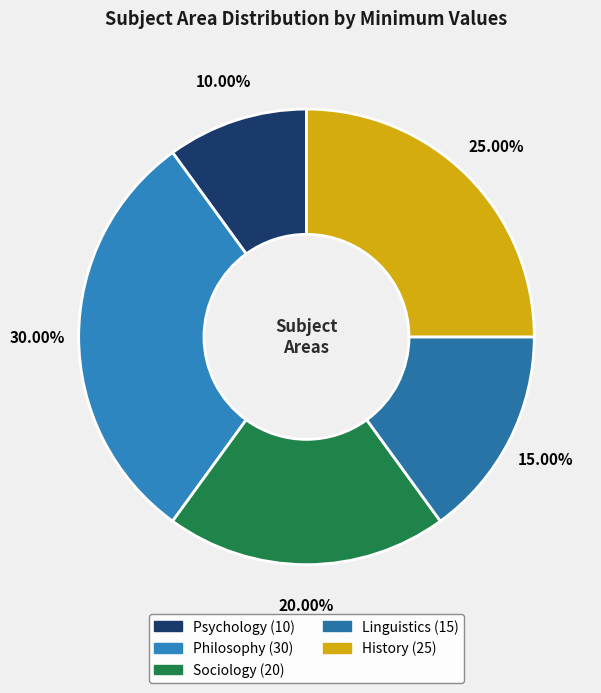

What is the largest slice in the pie chart?

Philosophy